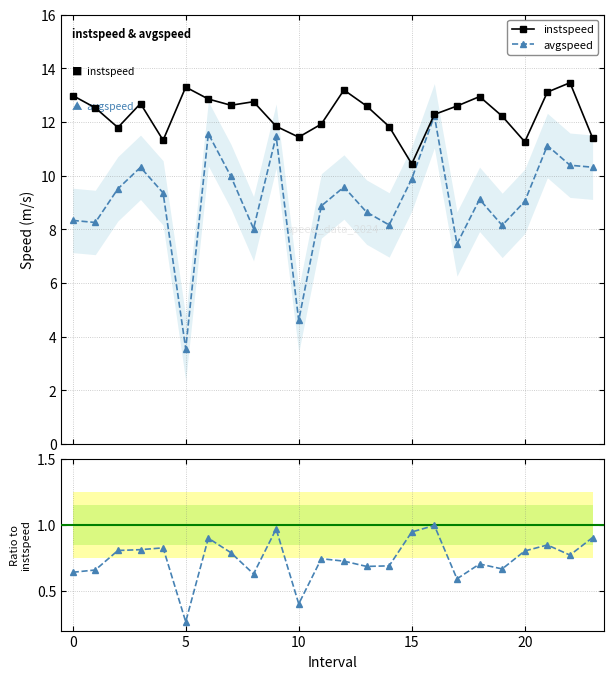

True or false: avgspeed / instspeed has a value of 1.0 at 14.

False